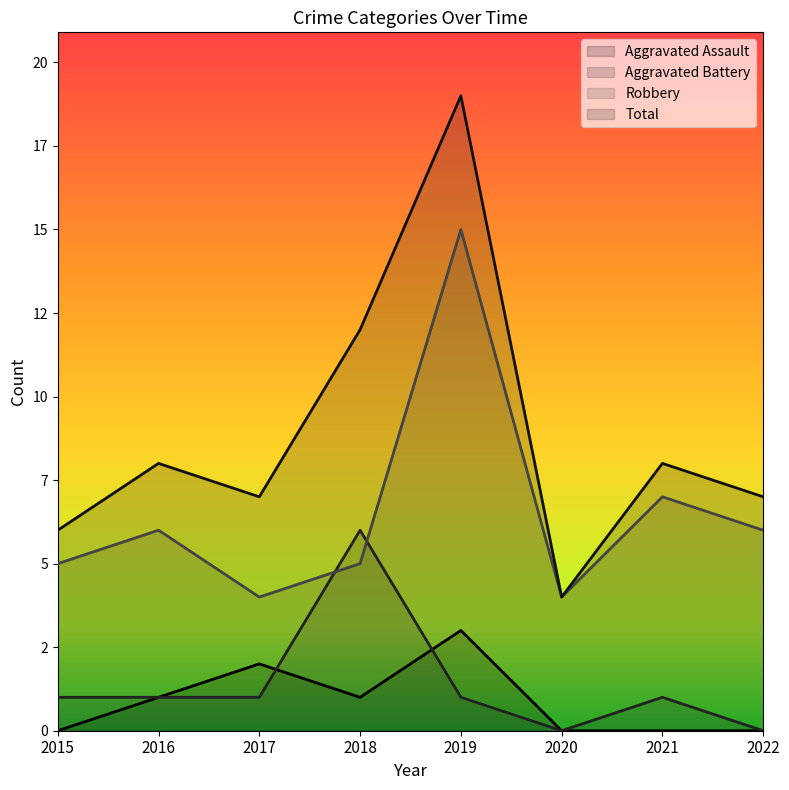

List the labels in order of Aggravated Assault value, smallest first.

2015, 2020, 2021, 2022, 2016, 2018, 2017, 2019